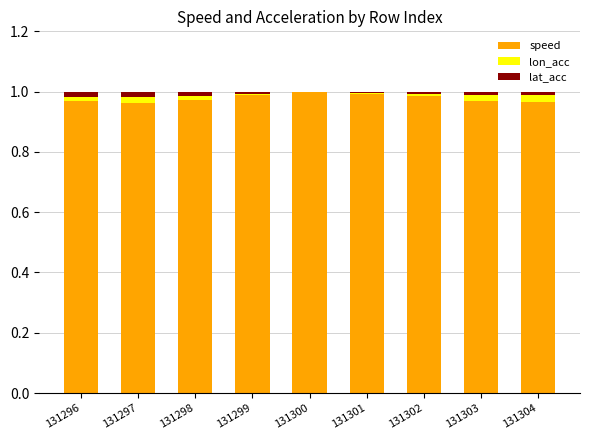

True or false: speed has a value of 1.6 at 131296.

False